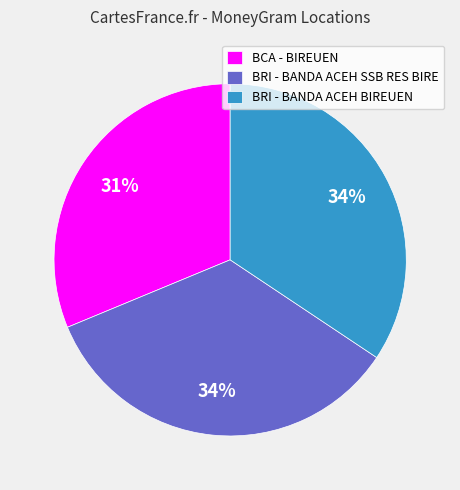

Count the number of slices in the pie.

3